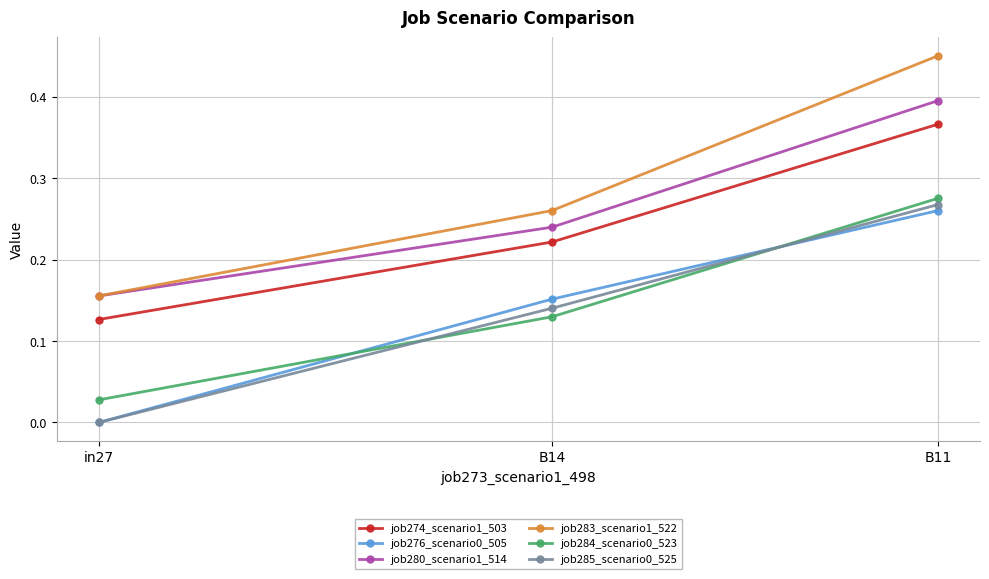

What position from the right is in27?

3